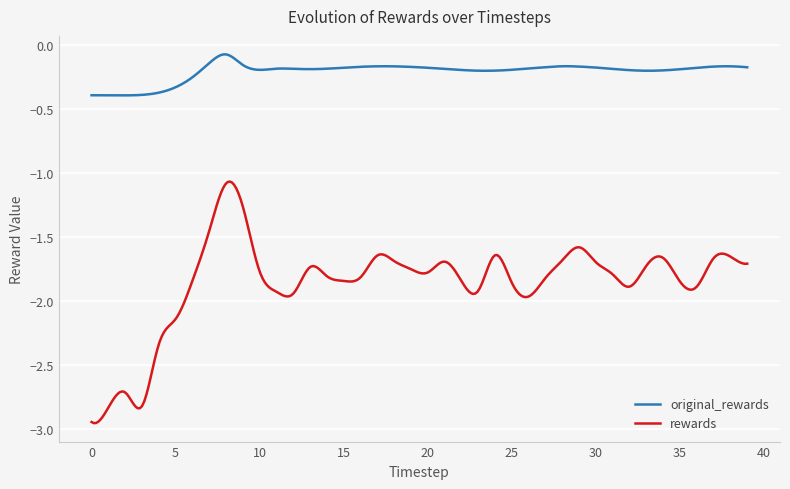

Does the chart have visible grid lines?

Yes